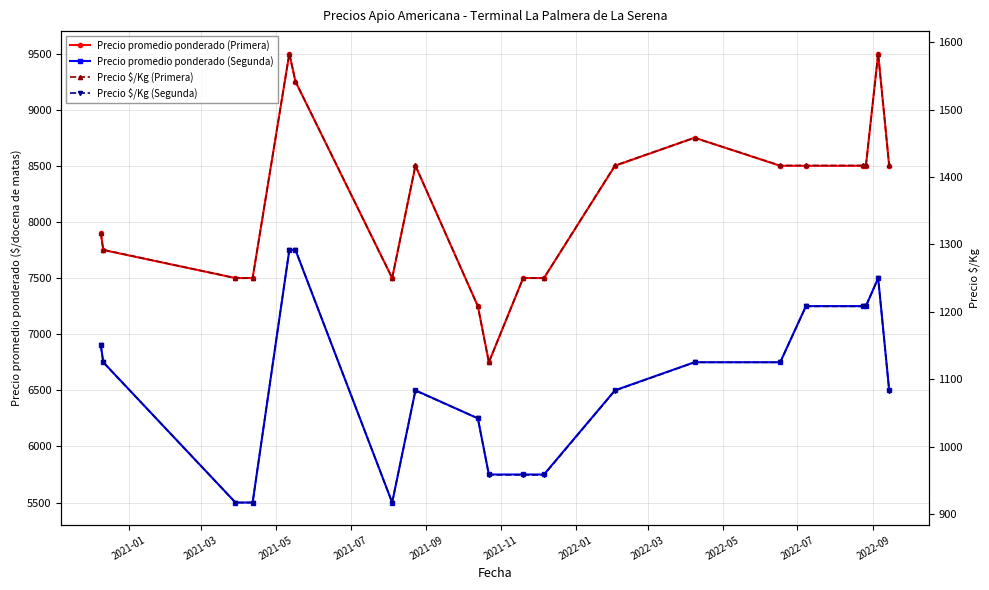

Is the value of Precio promedio ponderado (Primera) at 2021-09 greater than the value of Precio $/Kg (Primera) at 2021-03?

Yes